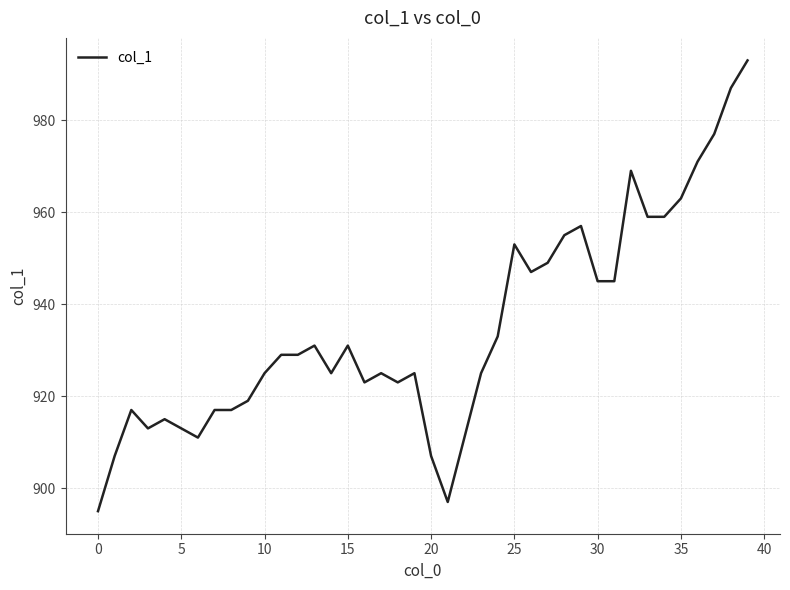

What is the minimum value shown in the chart?

895